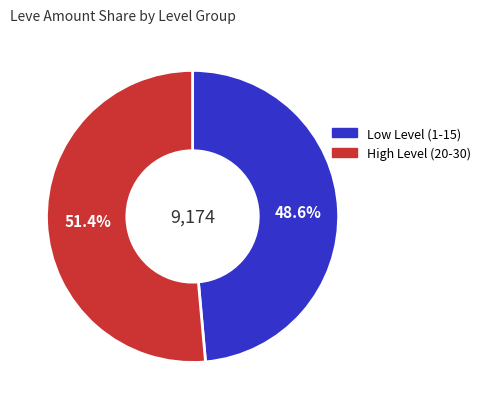

Does any single category account for the majority?

Yes